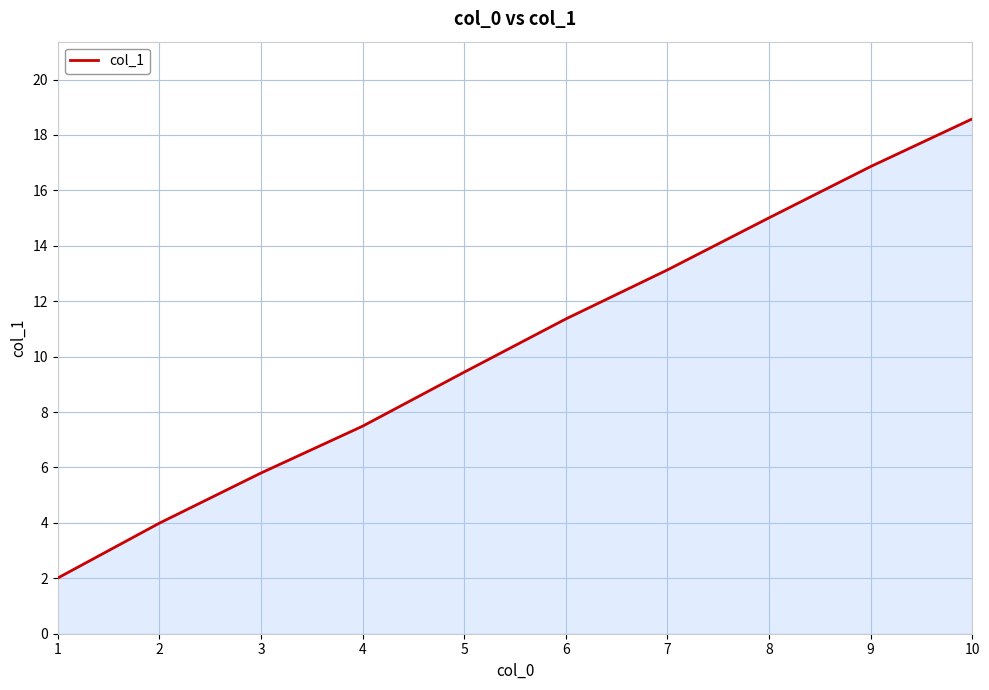

What is the difference between the values at 6 and 2?

7.4